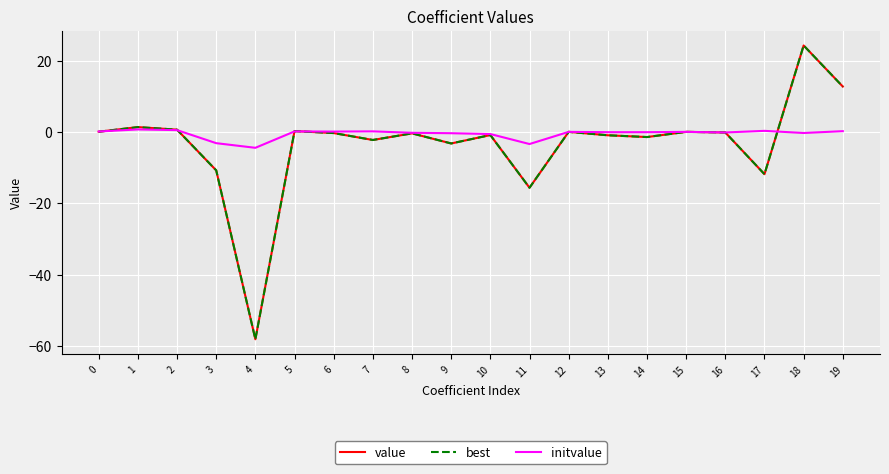

At which label does value reach its minimum?

4